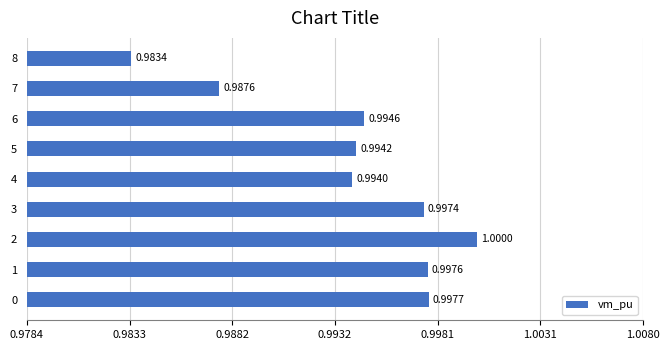

What is the sum of the values at 7 and 0?

2.0